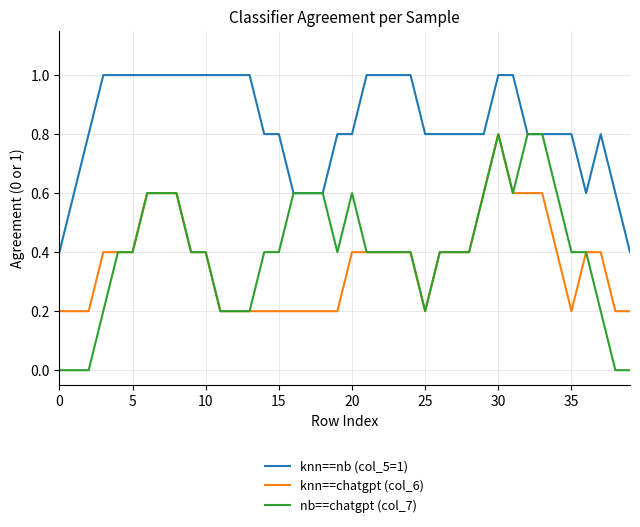

Which series has the largest total across all categories?

knn==nb (col_5=1)